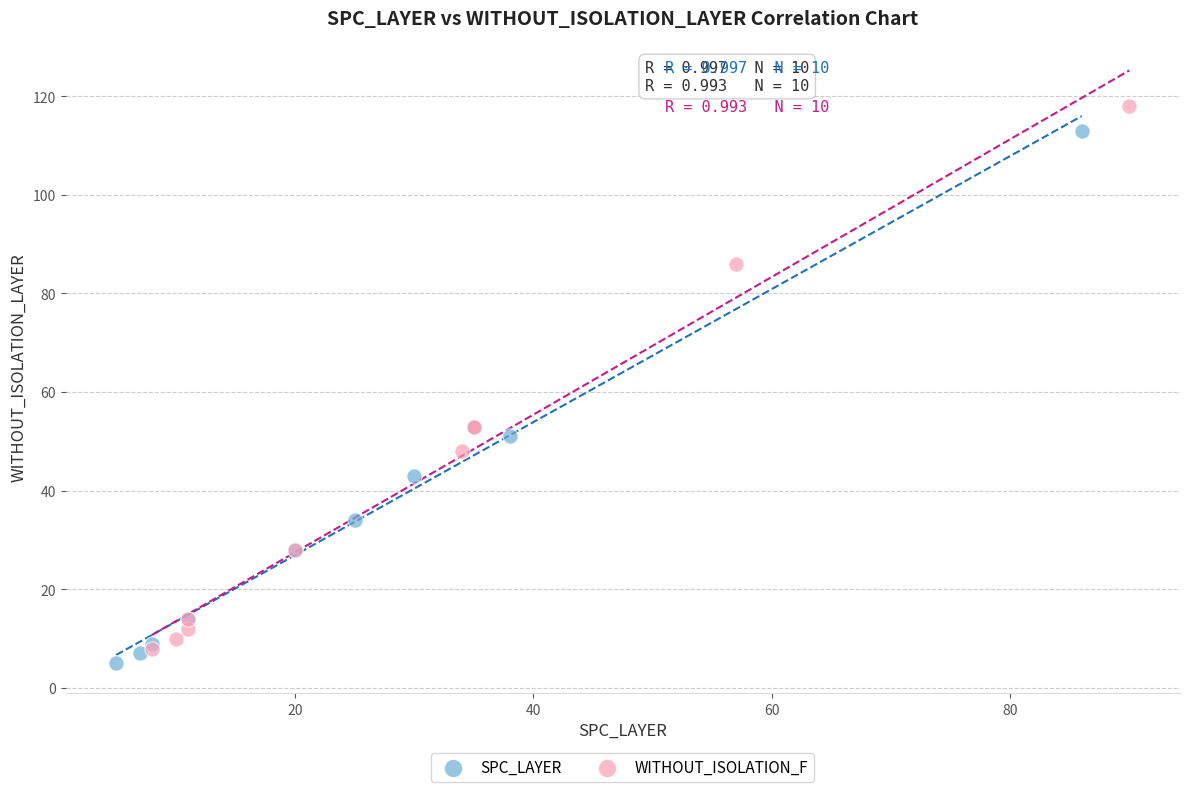

Which series has the largest Y range (max minus min)?

WITHOUT_ISOLATION_F